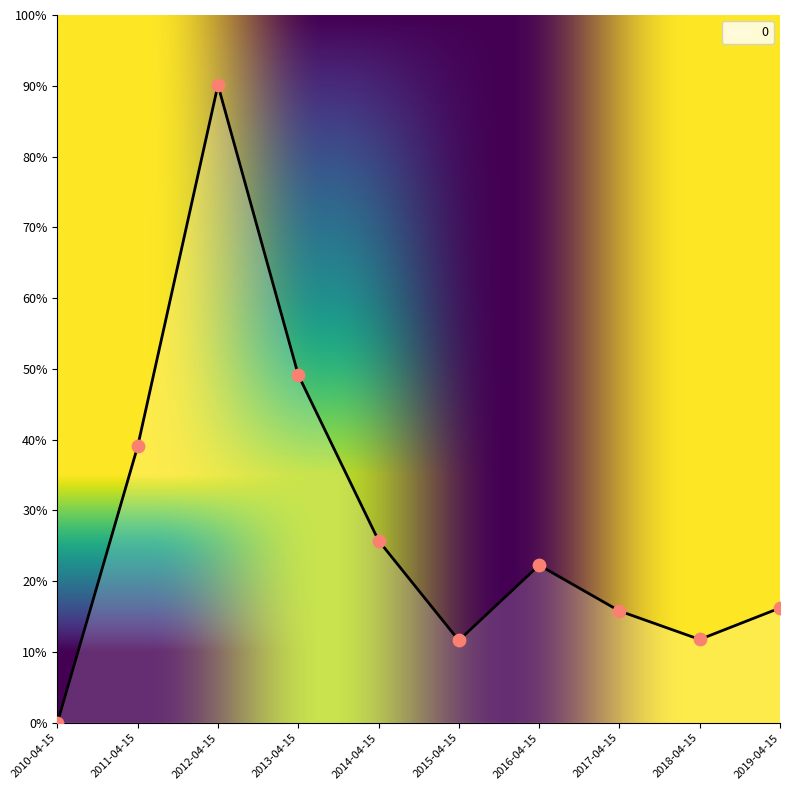

What is the change in value from 2013-04-15 to 2014-04-15?

-0.2